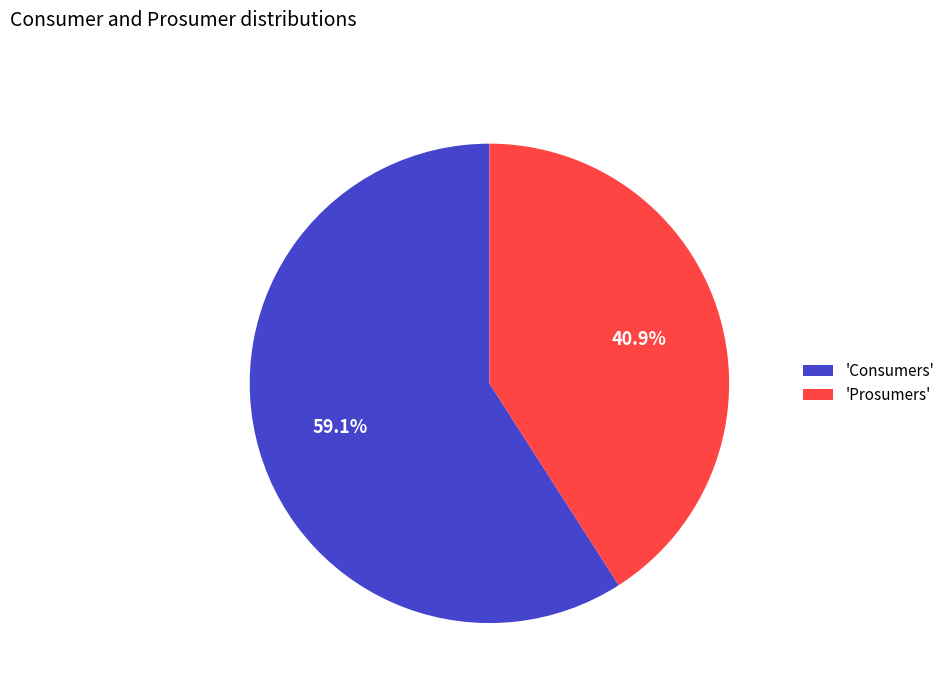

What portion of the pie excludes 'Prosumers'?

59.1%